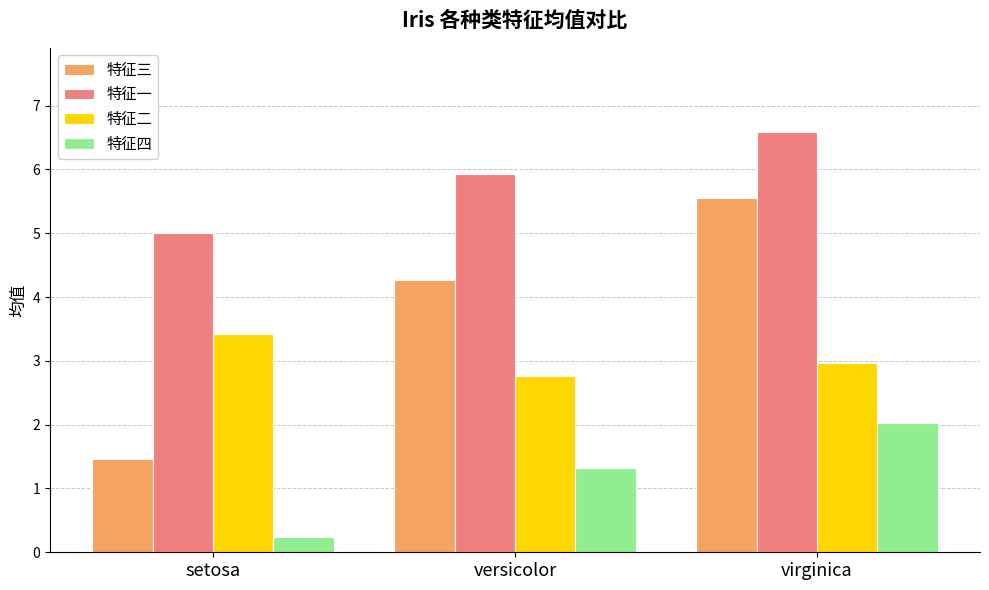

Count the 特征三 values in the range 1 to 5.

2